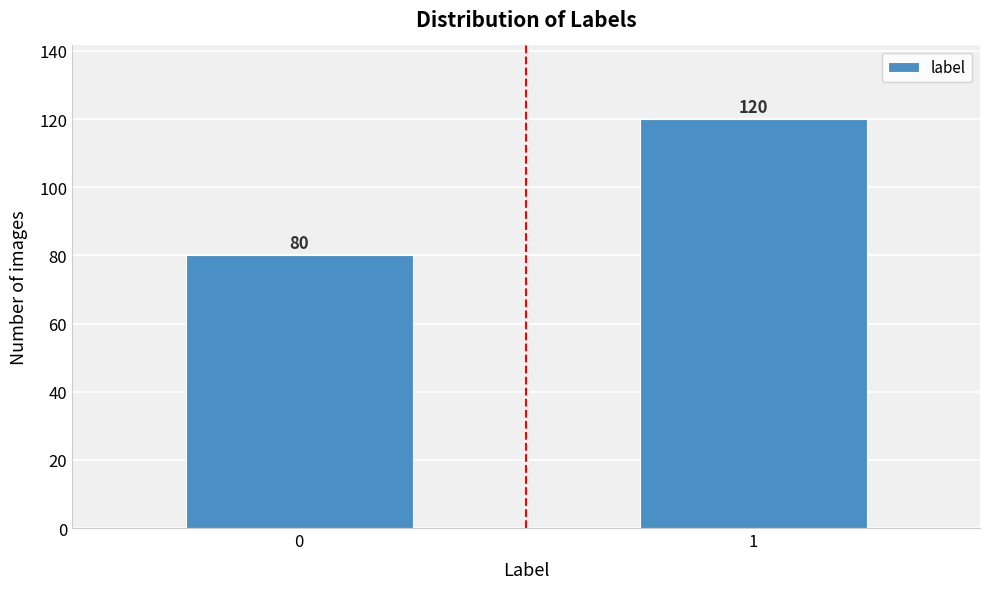

Reading left to right, list all the values displayed in this chart.

80	120